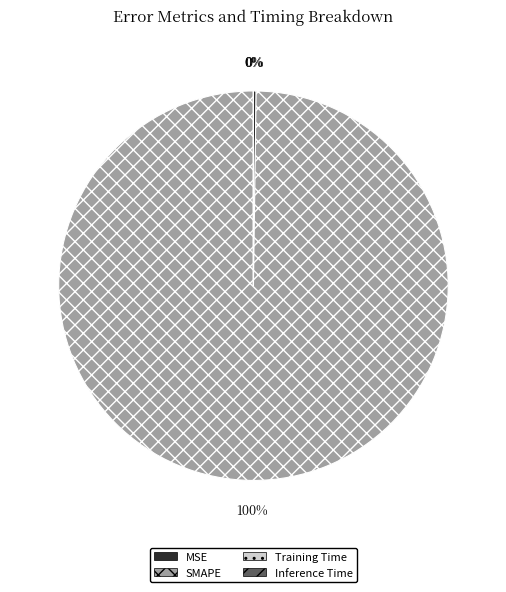

To the nearest percent, what is the average slice percentage?

25%